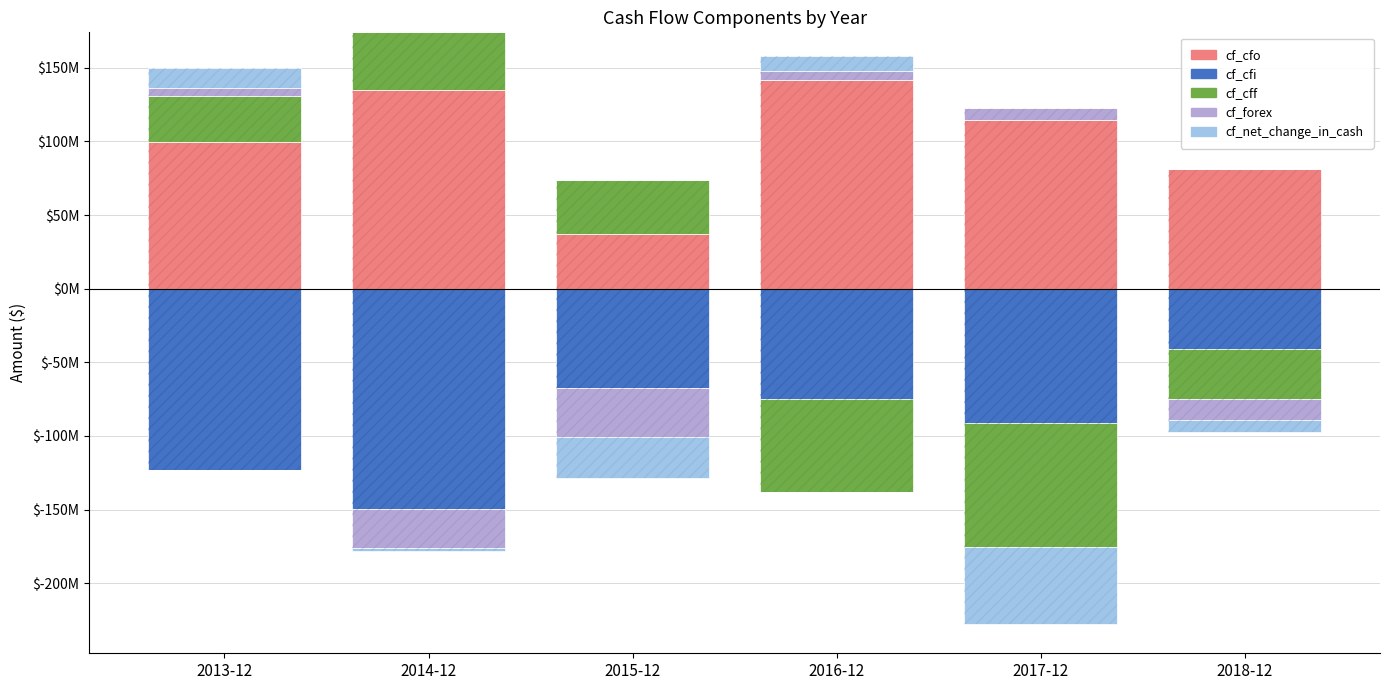

At which category is the sum across all series the highest?

2014-12